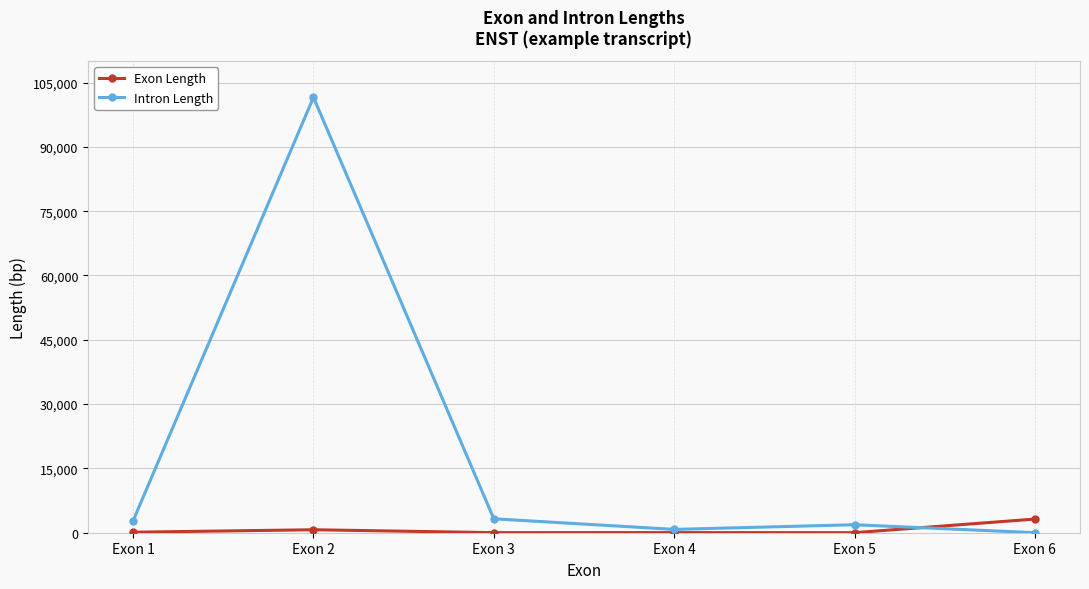

Which series has the largest range (max minus min)?

Intron Length